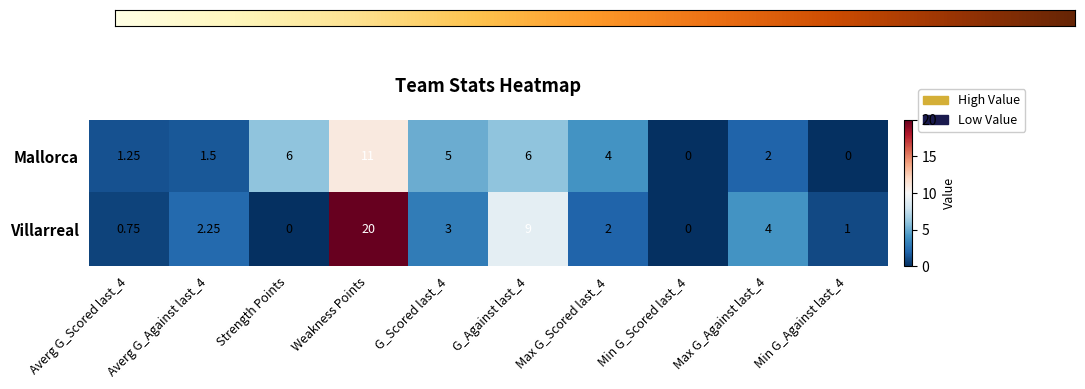

Which series has the largest total across all categories?

Villarreal